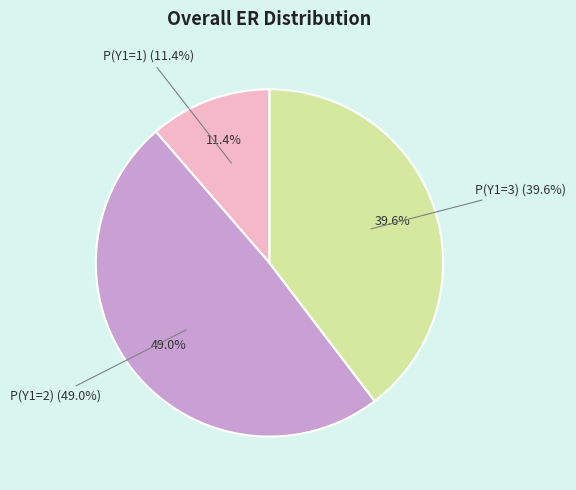

The P(Y1=1) slice represents 11% of the pie. True or false?

True